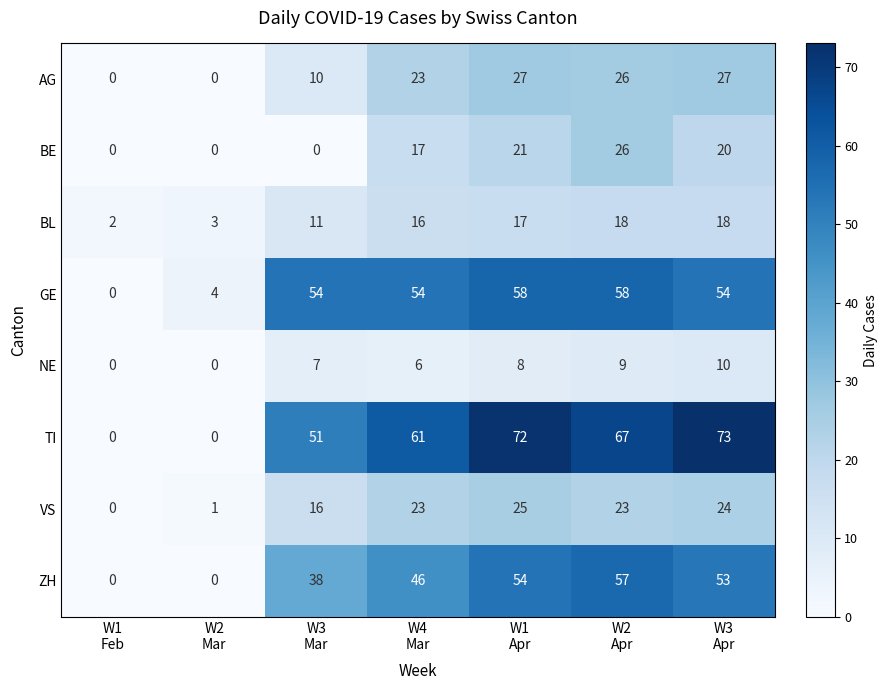

What is the greatest value displayed?

73